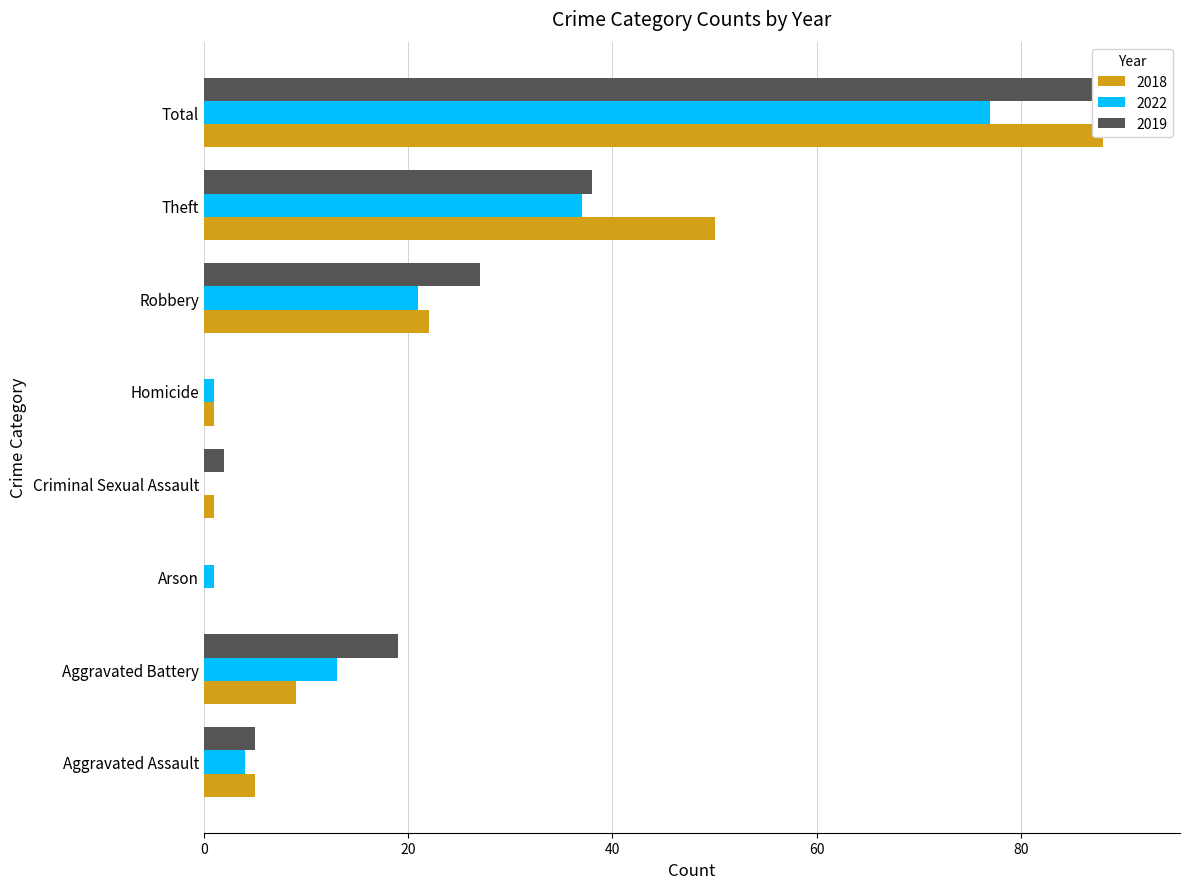

Reading left to right, what are all the values shown in this chart?

2018: 5	9	0	1	1	22	50	88
2022: 4	13	1	0	1	21	37	77
2019: 5	19	0	2	0	27	38	91